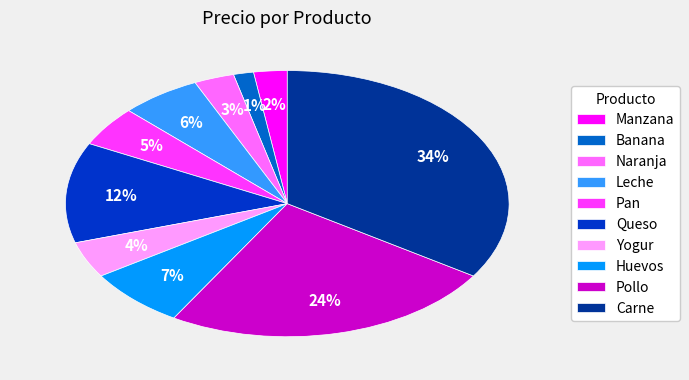

To the nearest percent, what is the average slice percentage?

10%